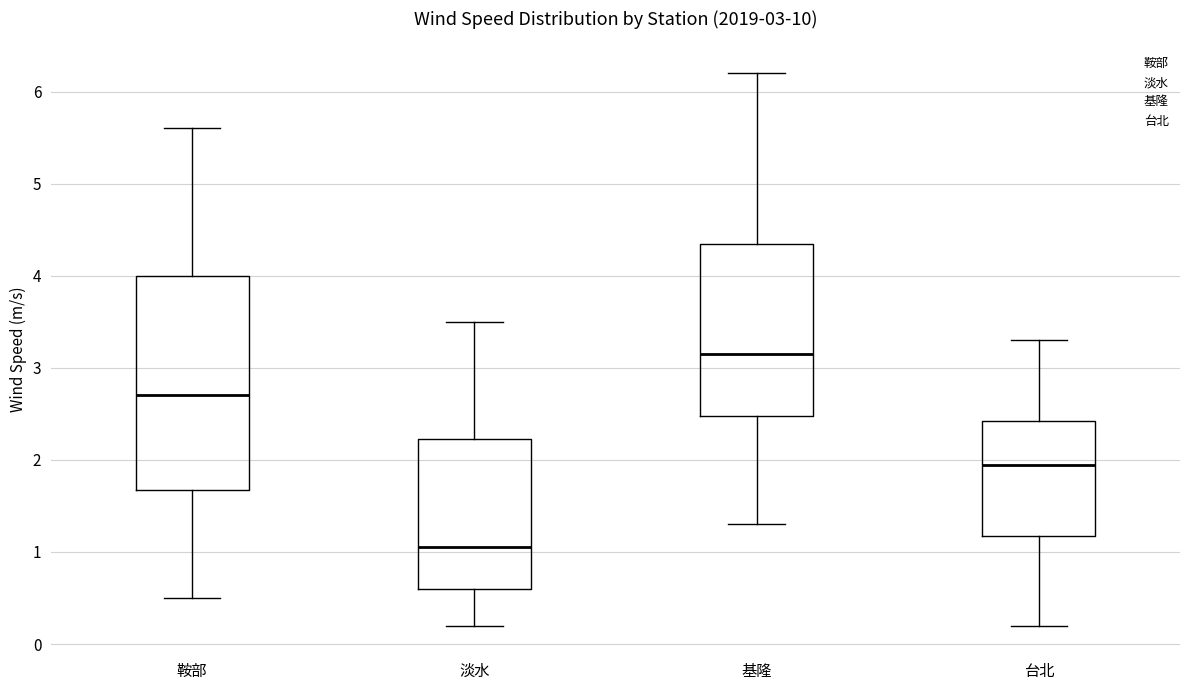

Which box's median line is the highest?

基隆